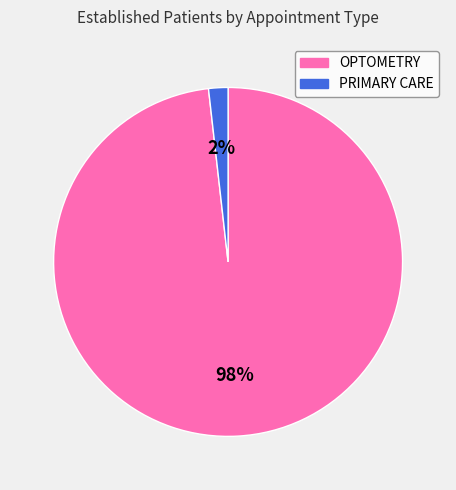

To the nearest percent, what percentage of the pie is OPTOMETRY?

98%